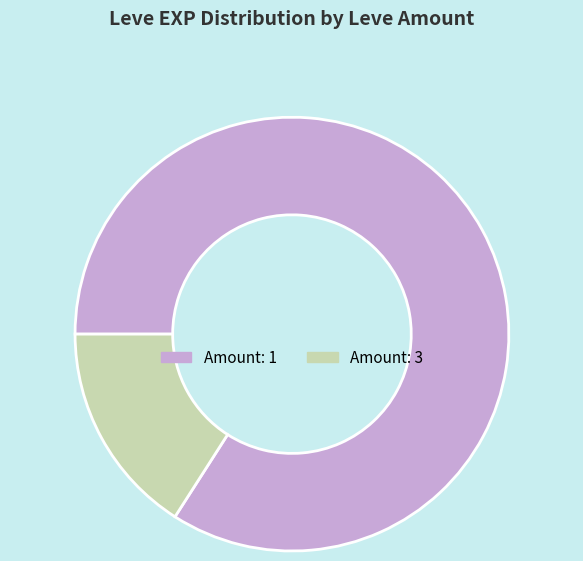

Does any single category account for the majority?

Yes